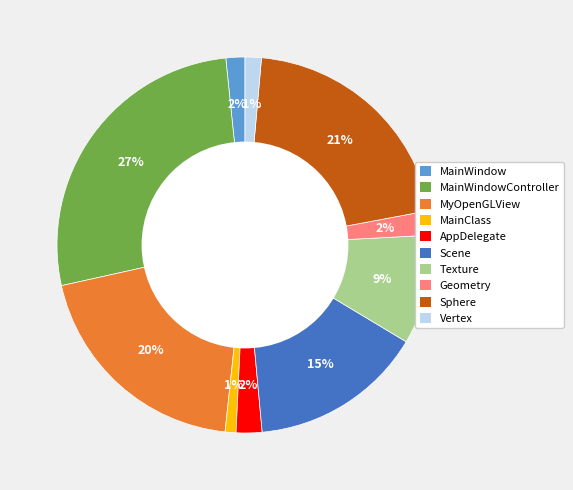

Does MainClass account for over 50% of the chart?

No